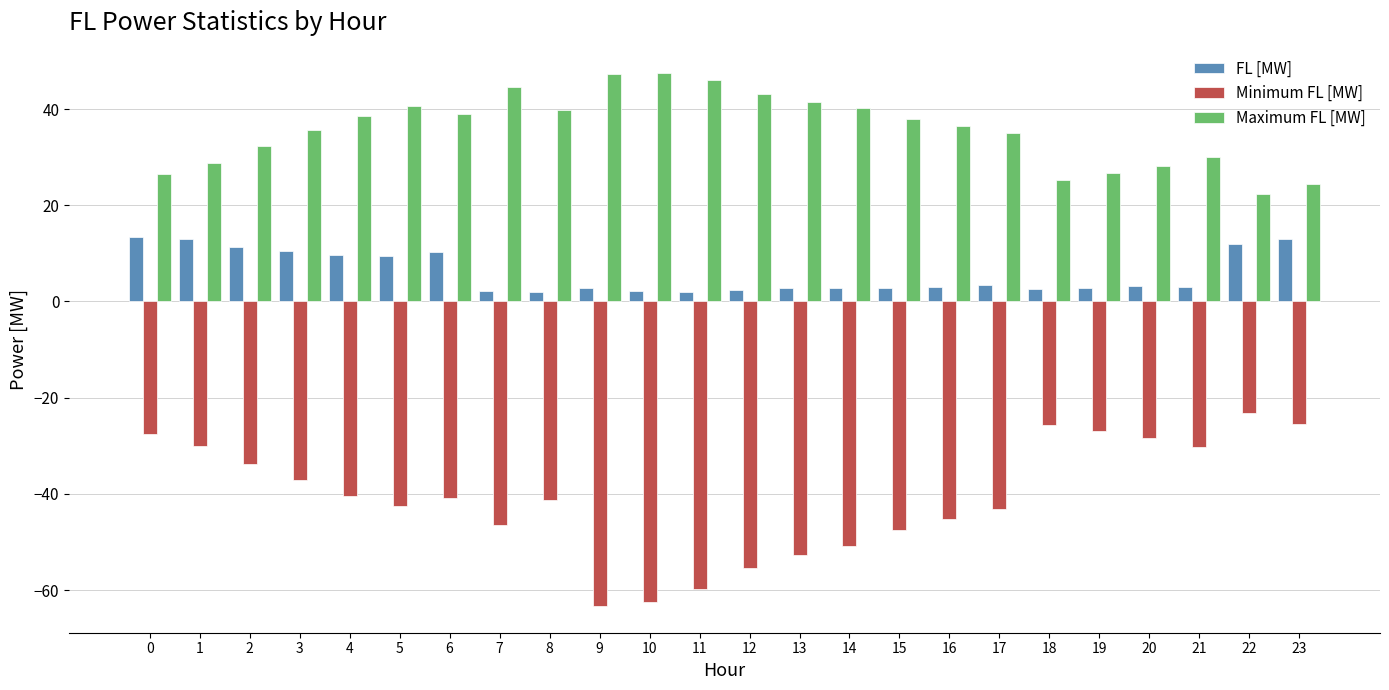

What are all the series names shown in the legend?

FL [MW], Minimum FL [MW], Maximum FL [MW]